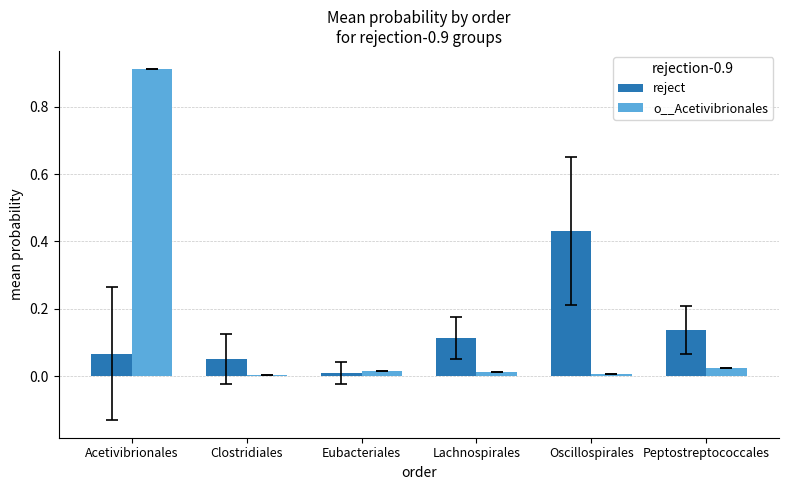

What is the sum of all reject values?

0.8